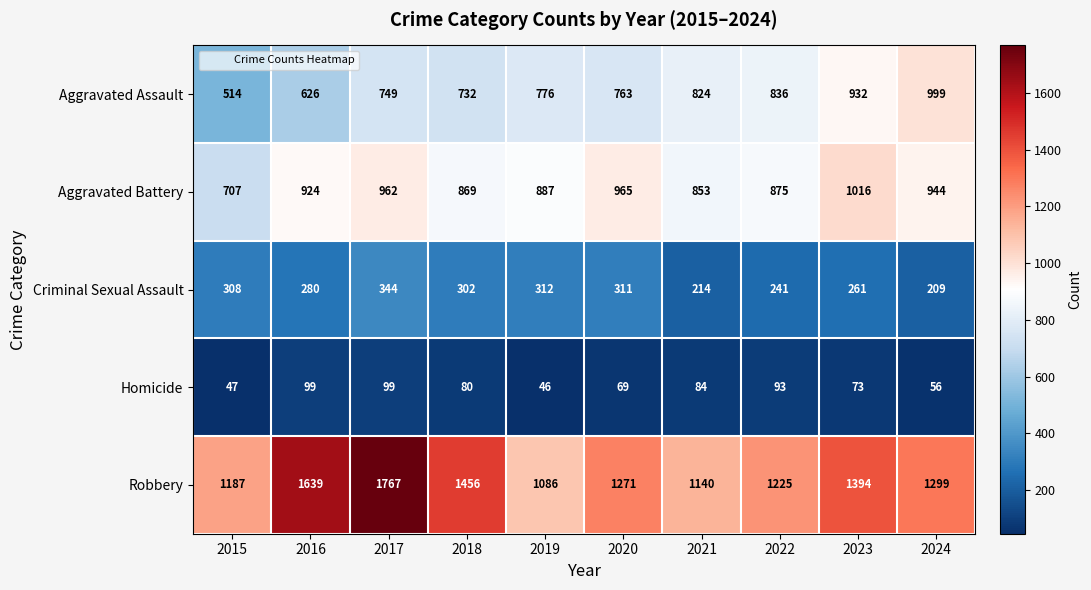

Which category has the lowest value across all series?

2019